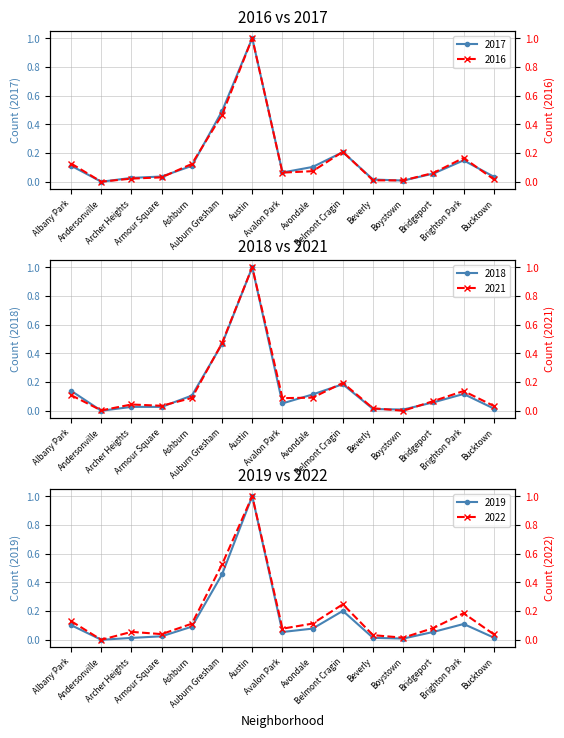

Which series has the widest spread of values?

2017